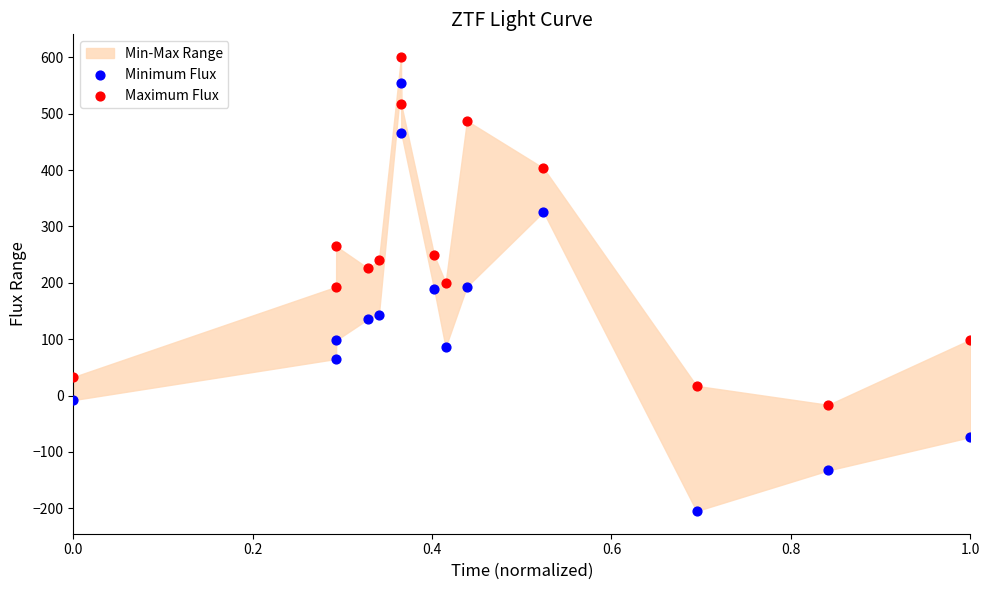

What is the X range (max minus min) for the scatter plot?

1.0